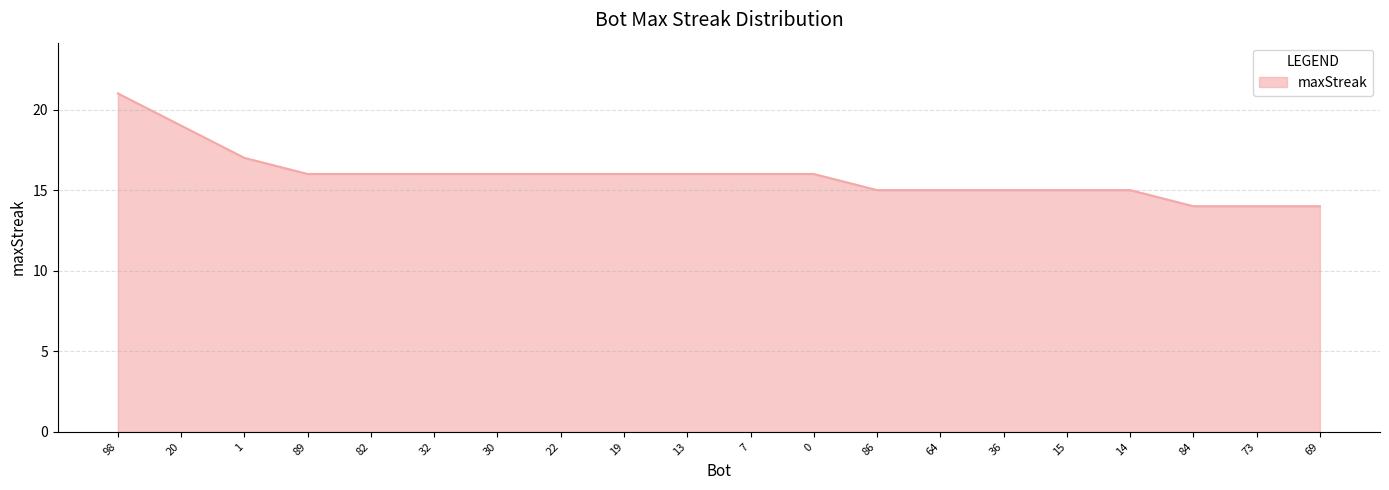

What is the minimum value shown in the chart?

14